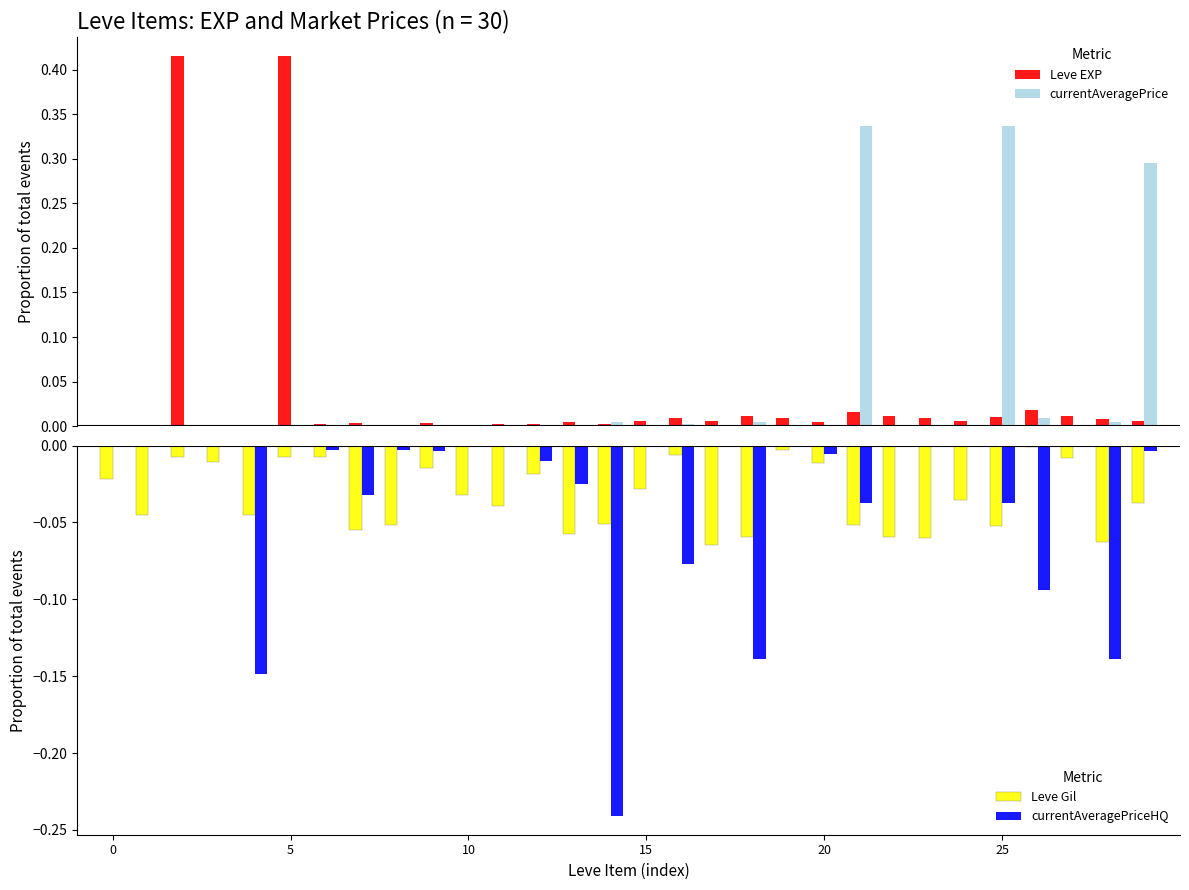

Which series has the largest range (max minus min)?

Leve EXP